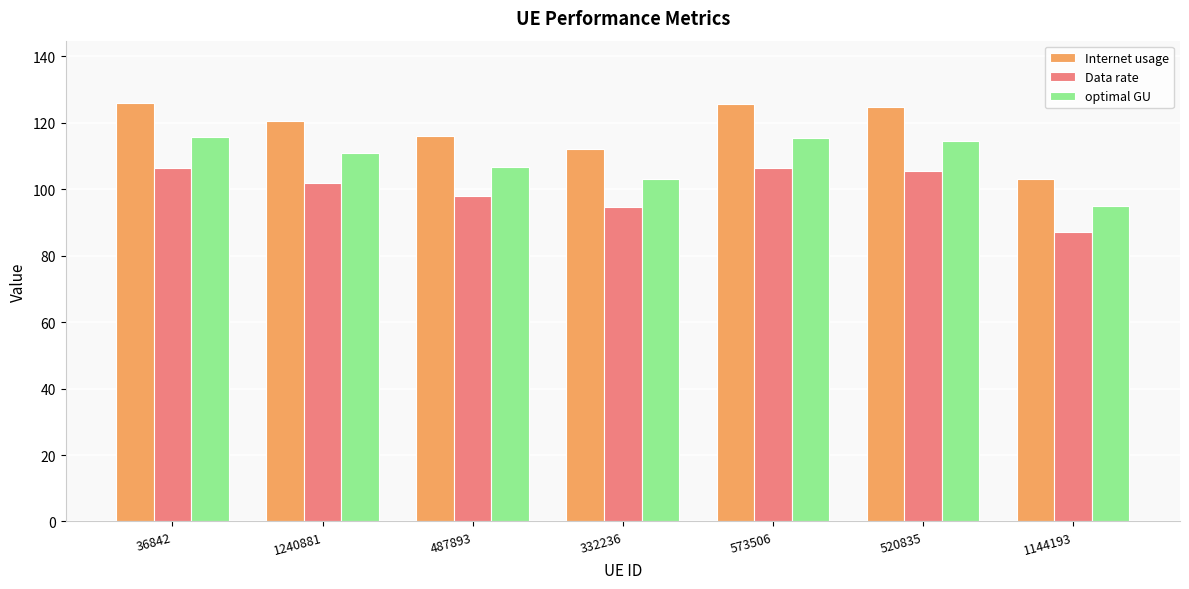

What is the value of the optimal GU bar at the 3rd from the left?

106.7